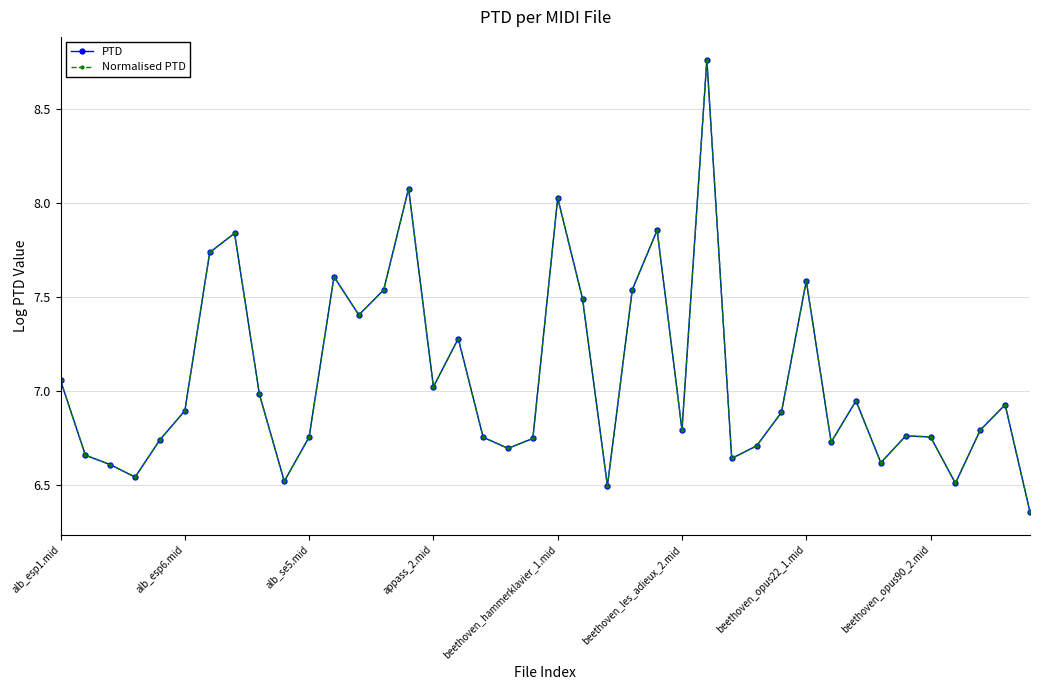

Which label corresponds to the largest value in the chart?

26